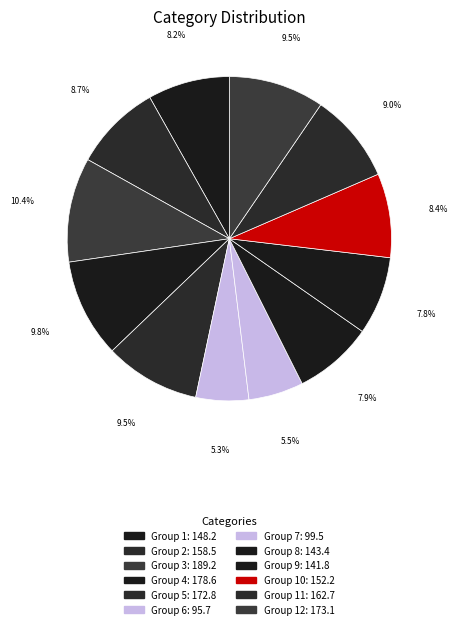

How many slices are in this pie chart?

12